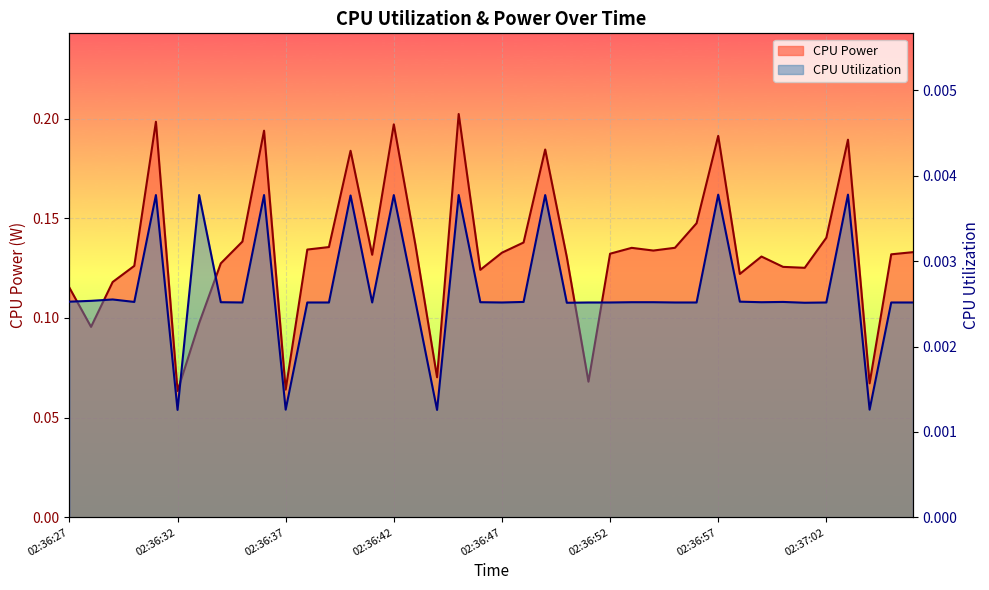

True or false: CPU Utilization and CPU Power cross at least once.

False